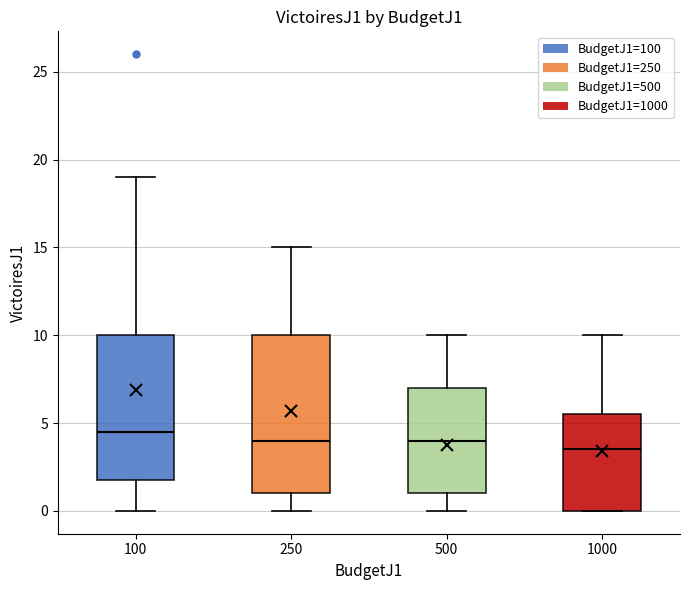

Reading left to right, read every box against the y-axis: the position of its median line, the range the box covers, and the ends of its whiskers. The values are not printed on the chart, so give them approximately, as read against the axis.

100: median 4.5, box 2.0 to 10.0, whiskers 0.0 to 19.0
250: median 4.0, box 1.0 to 10.0, whiskers 0.0 to 15.0
500: median 4.0, box 1.0 to 7.0, whiskers 0.0 to 10.0
1000: median 3.5, box 0.0 to 5.5, whiskers 0.0 to 10.0